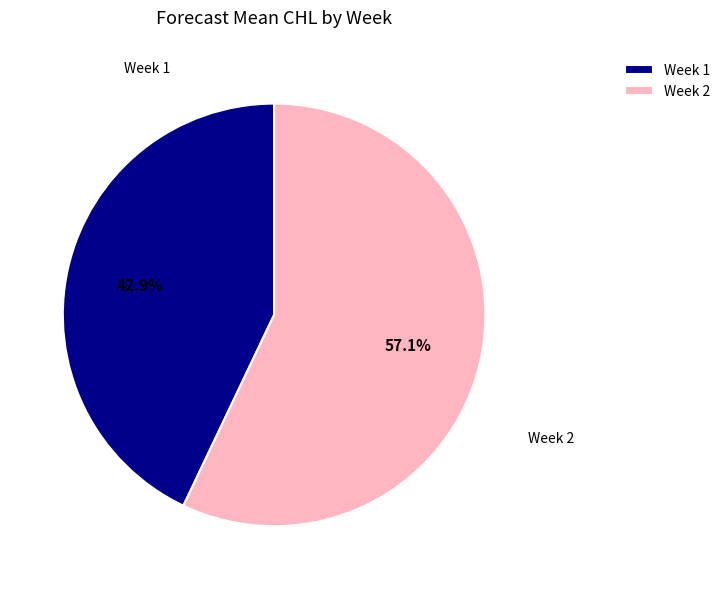

Between Week 2 and Week 1, which is larger?

Week 2